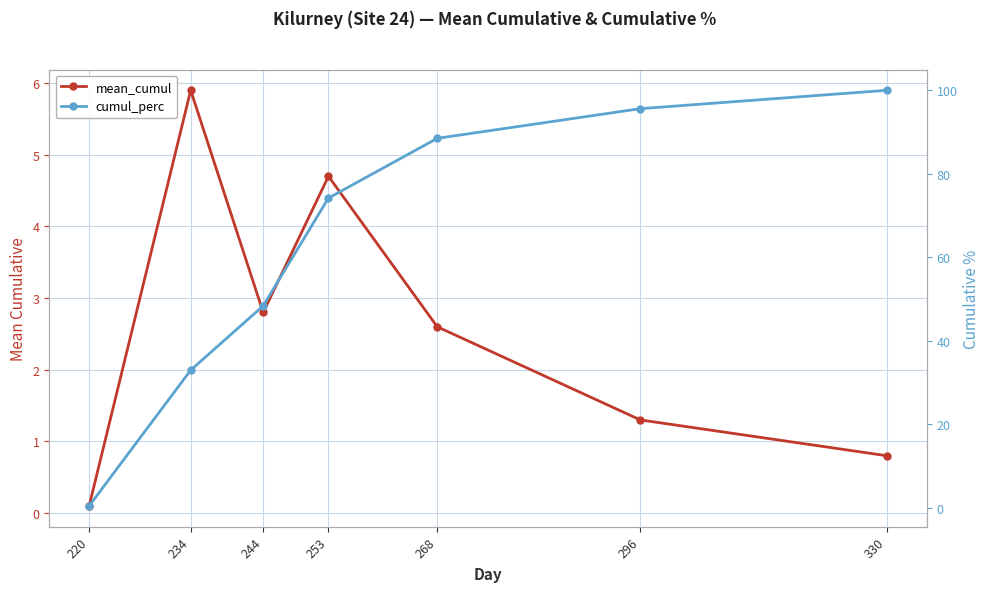

At which category does the chart reach its minimum across all series?

220